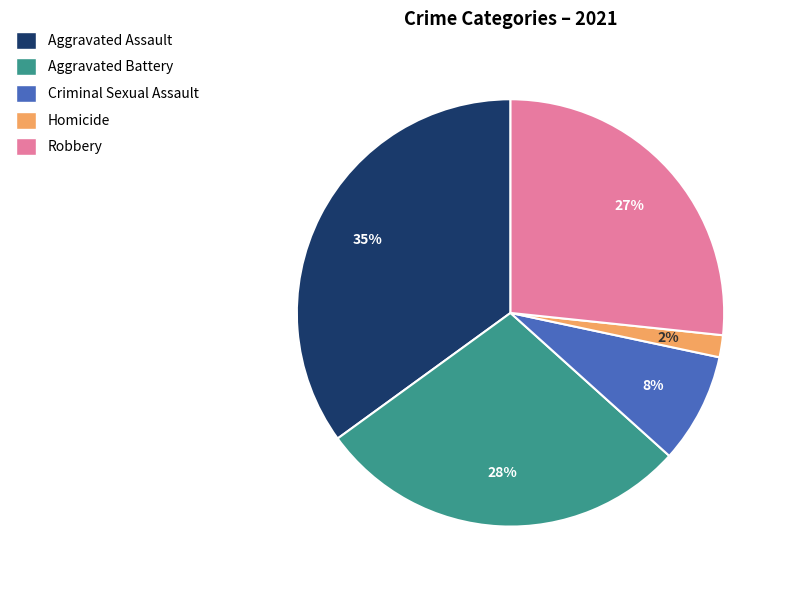

Count the number of slices in the pie.

5